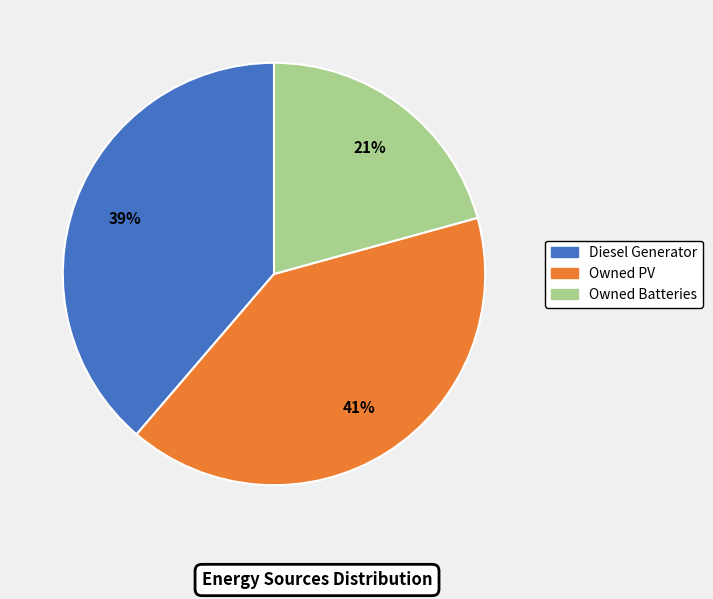

Is it true that Diesel Generator is 45% of the pie?

False